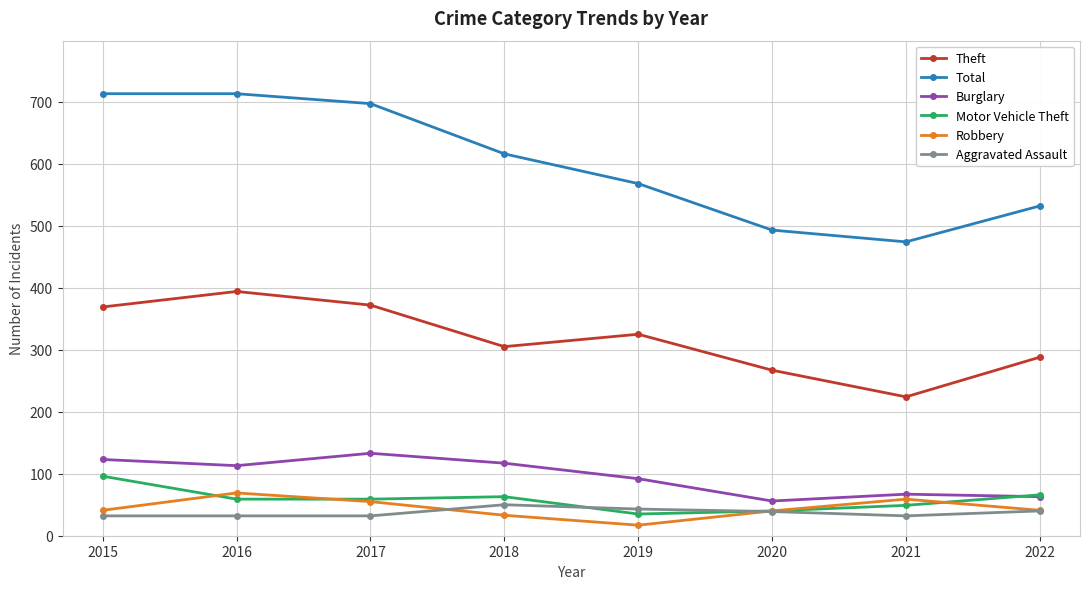

Where do Robbery and Motor Vehicle Theft first cross each other?

2015 and 2016